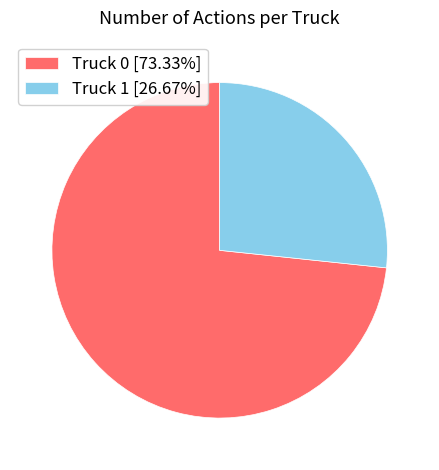

Is the sum of Truck 0 [73.33%] and Truck 1 [26.67%] greater than half?

Yes